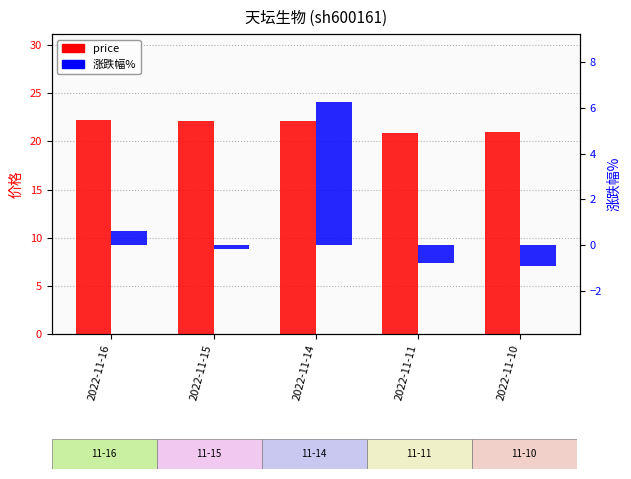

List the series in order of their peak value, highest first.

price, 涨跌幅%